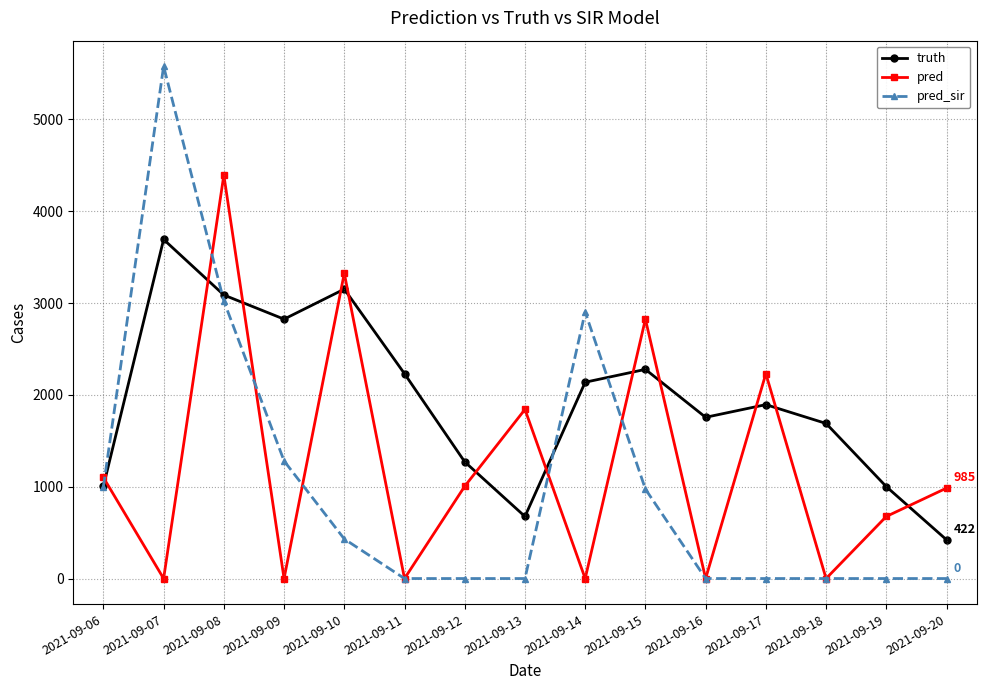

Is it true that pred_sir equals 1214.3 at 2021-09-07?

False